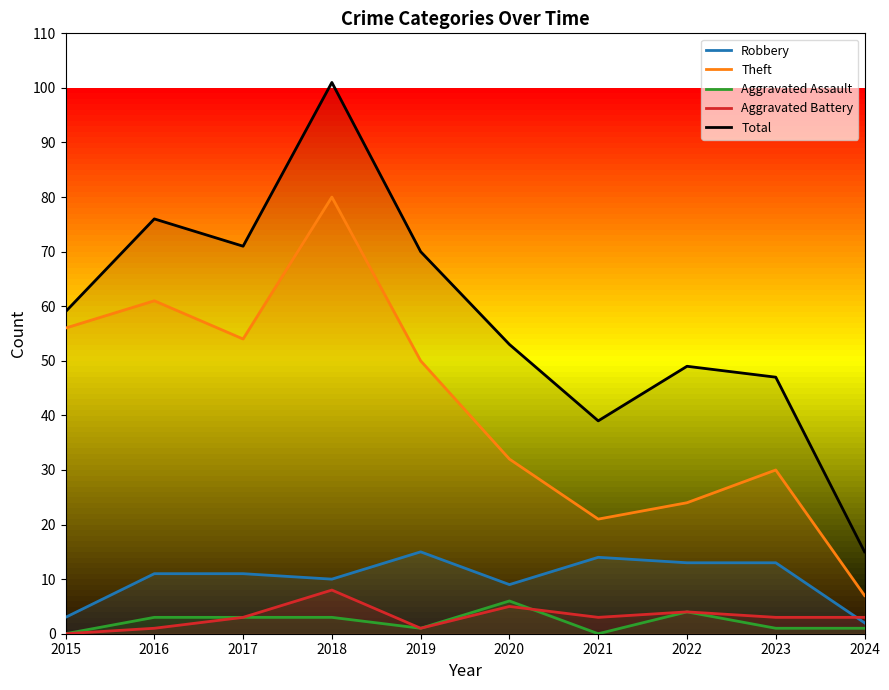

True or false: Aggravated Assault has a value of 2 at 2022.

False